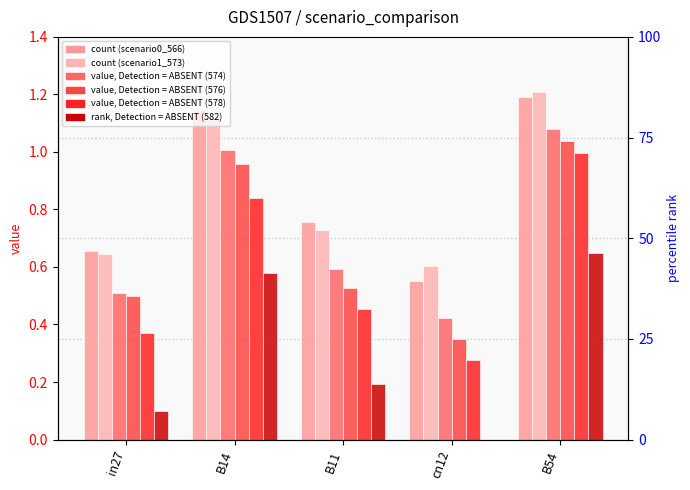

Count the job304_scenario0_582 values in the range 0 to 1.

5